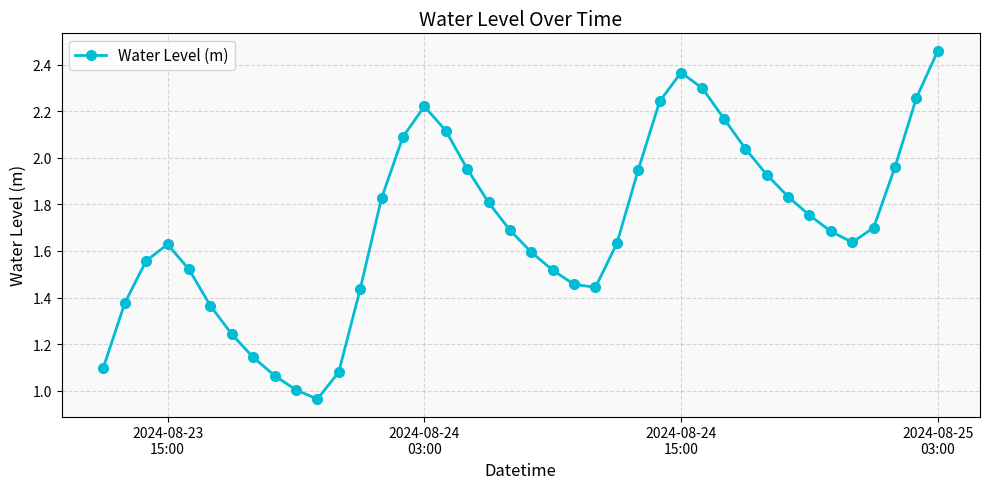

What is the sum of all values?

68.1